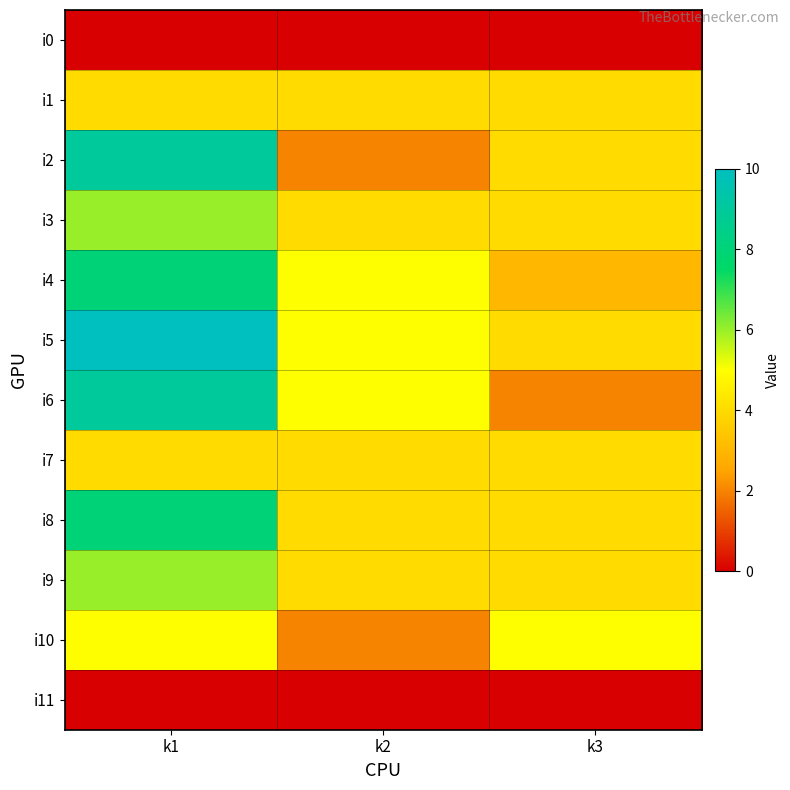

List the series in order of their peak value, highest first.

i5, i2, i6, i4, i8, i3, i9, i10, i1, i7, i0, i11